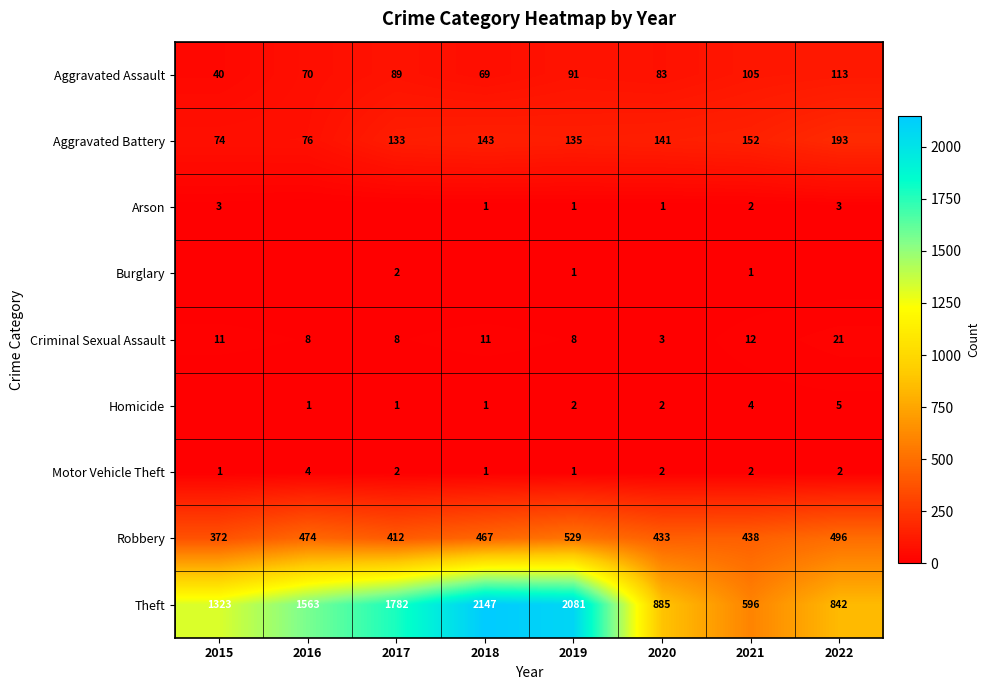

What is the minimum value for Theft?

596